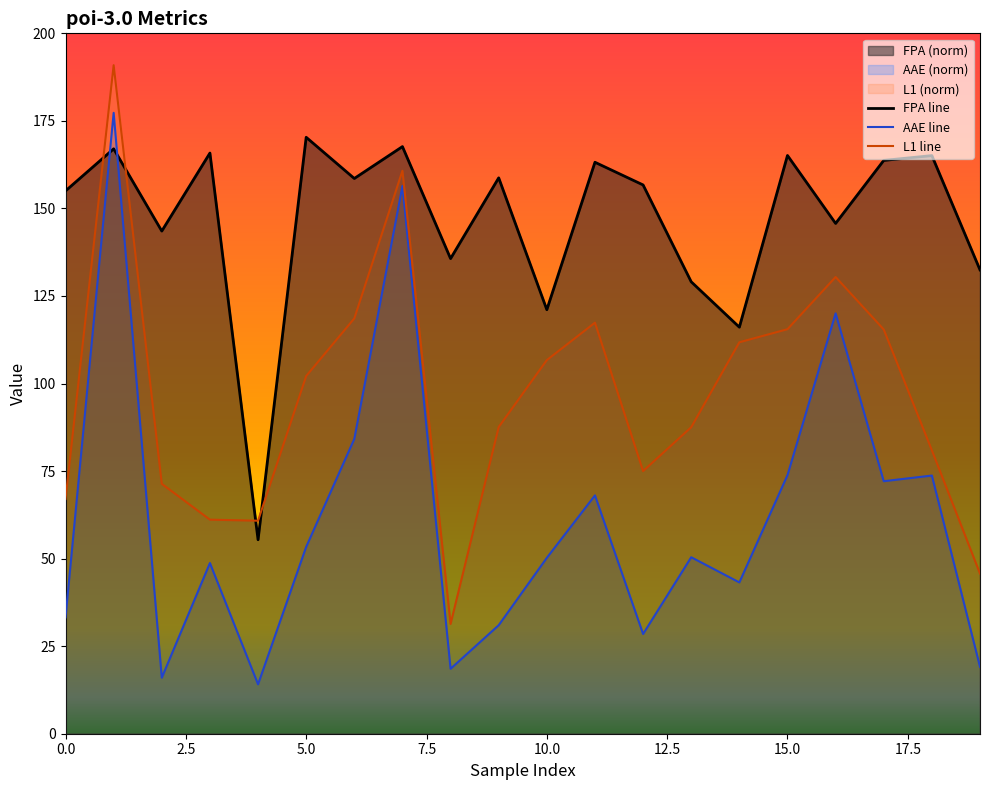

Is it true that AAE equals 54.2 at 9?

False